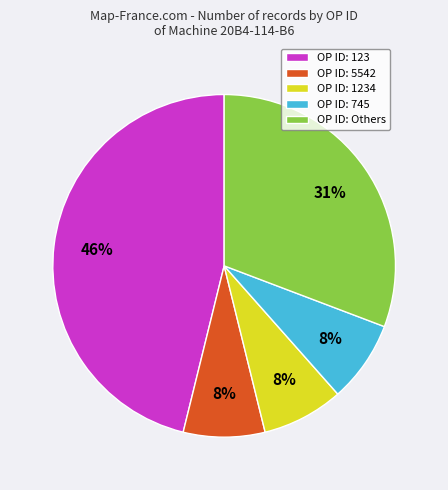

Which has a higher value, OP ID: Others or OP ID: 123?

OP ID: 123